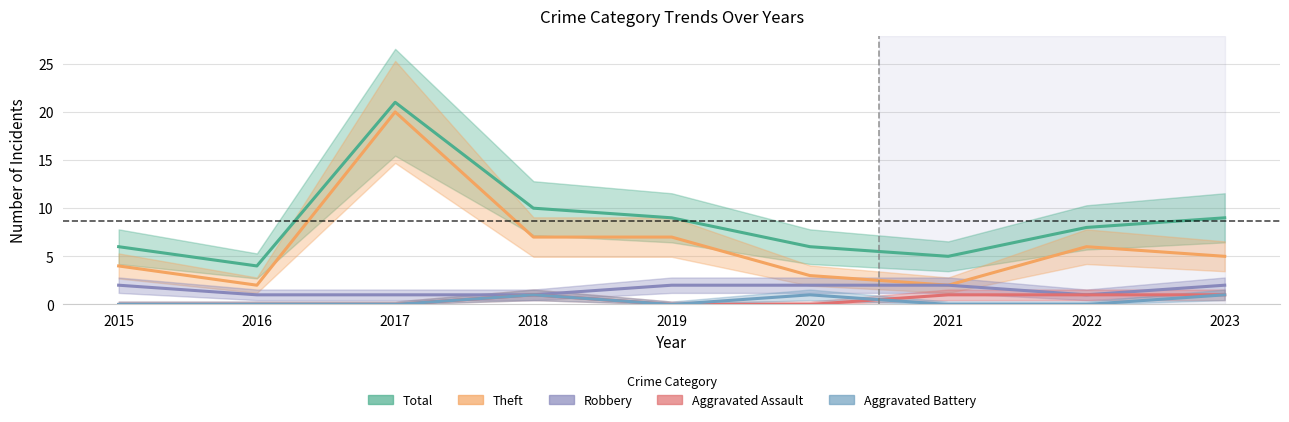

Reading left to right, what are all the values shown in this chart?

Total: 6	4	21	10	9	6	5	8	9
Theft: 4	2	20	7	7	3	2	6	5
Robbery: 2	1	1	1	2	2	2	1	2
Aggravated Assault: 0	0	0	1	0	0	1	1	1
Aggravated Battery: 0	0	0	1	0	1	0	0	1